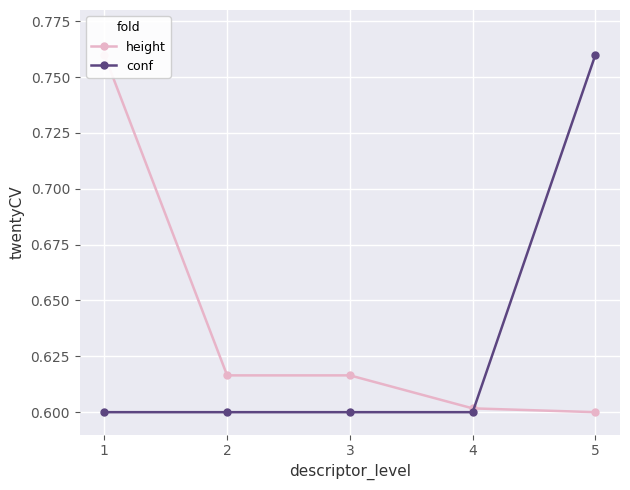

Reading right to left, what are all the values shown in this chart?

height: 0.6	0.6	0.6	0.6	0.8
conf: 0.8	0.6	0.6	0.6	0.6